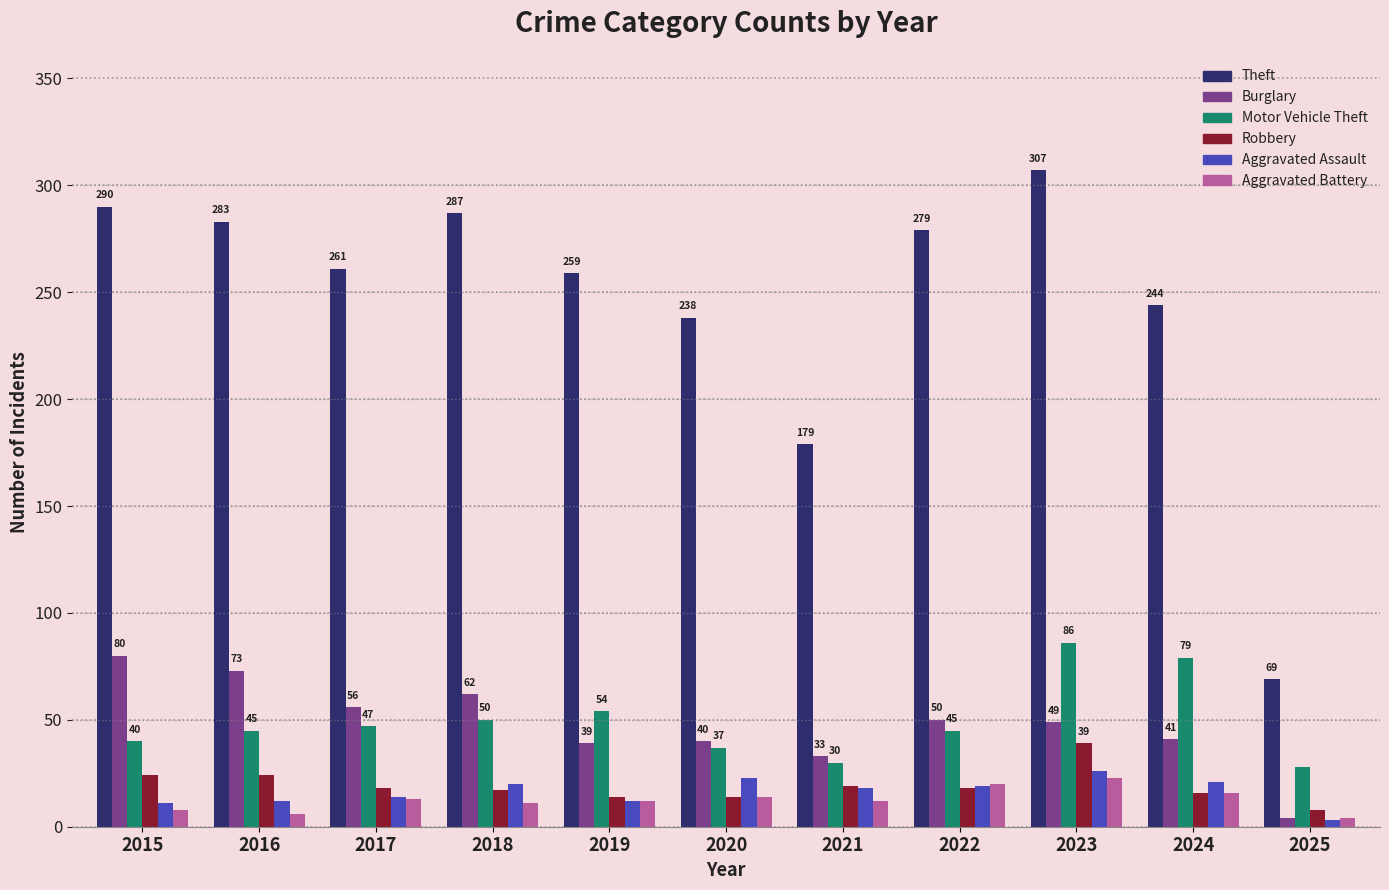

True or false: Motor Vehicle Theft has a value of 45 at 2022.

True